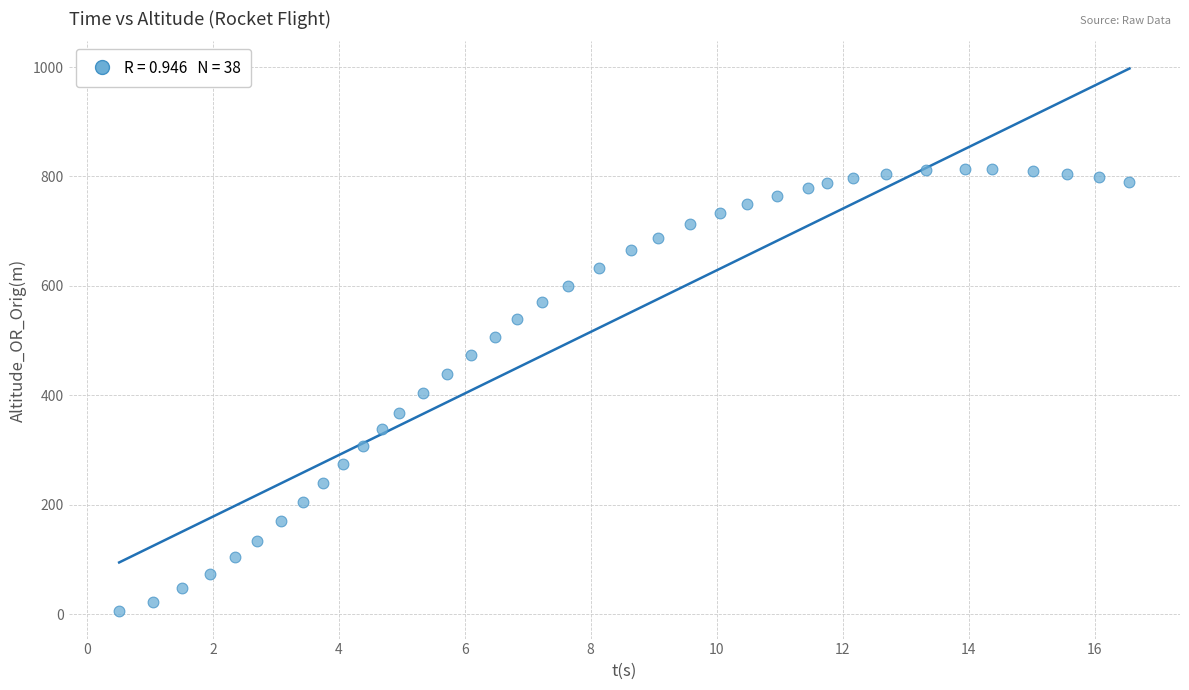

What is the range of Y values (max minus min)?

809.0